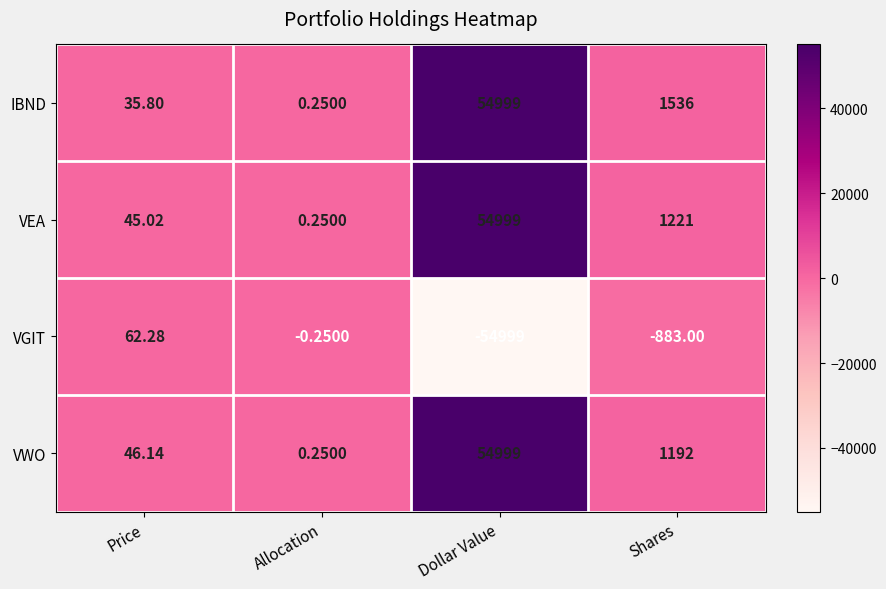

Where is VEA nearest to the value 27499?

Shares